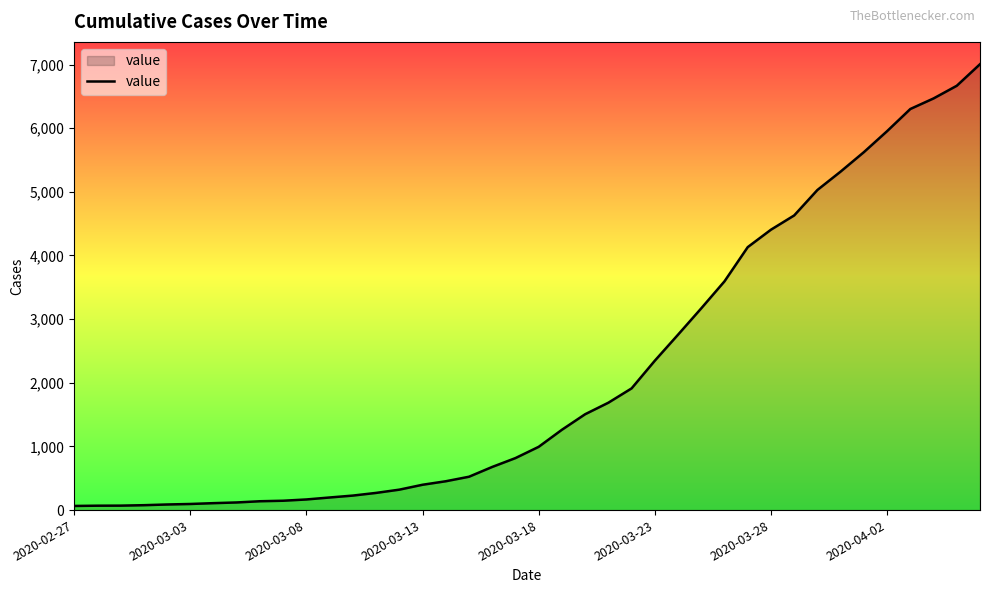

What is the difference between the maximum and minimum values?

6940